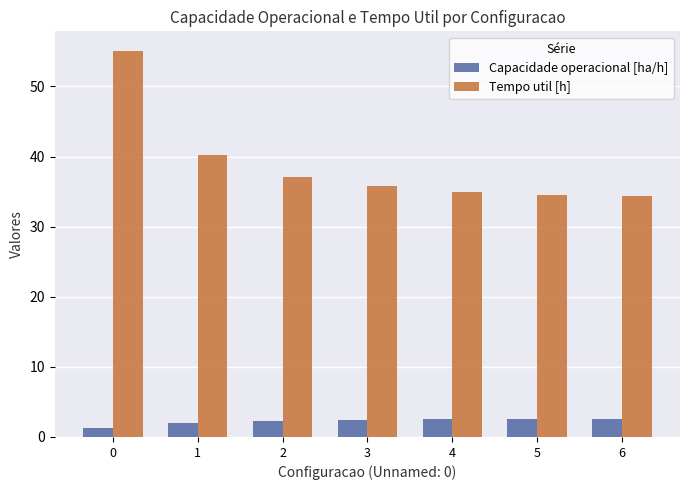

Is it true that Tempo util [h] equals 34.5 at 5?

True